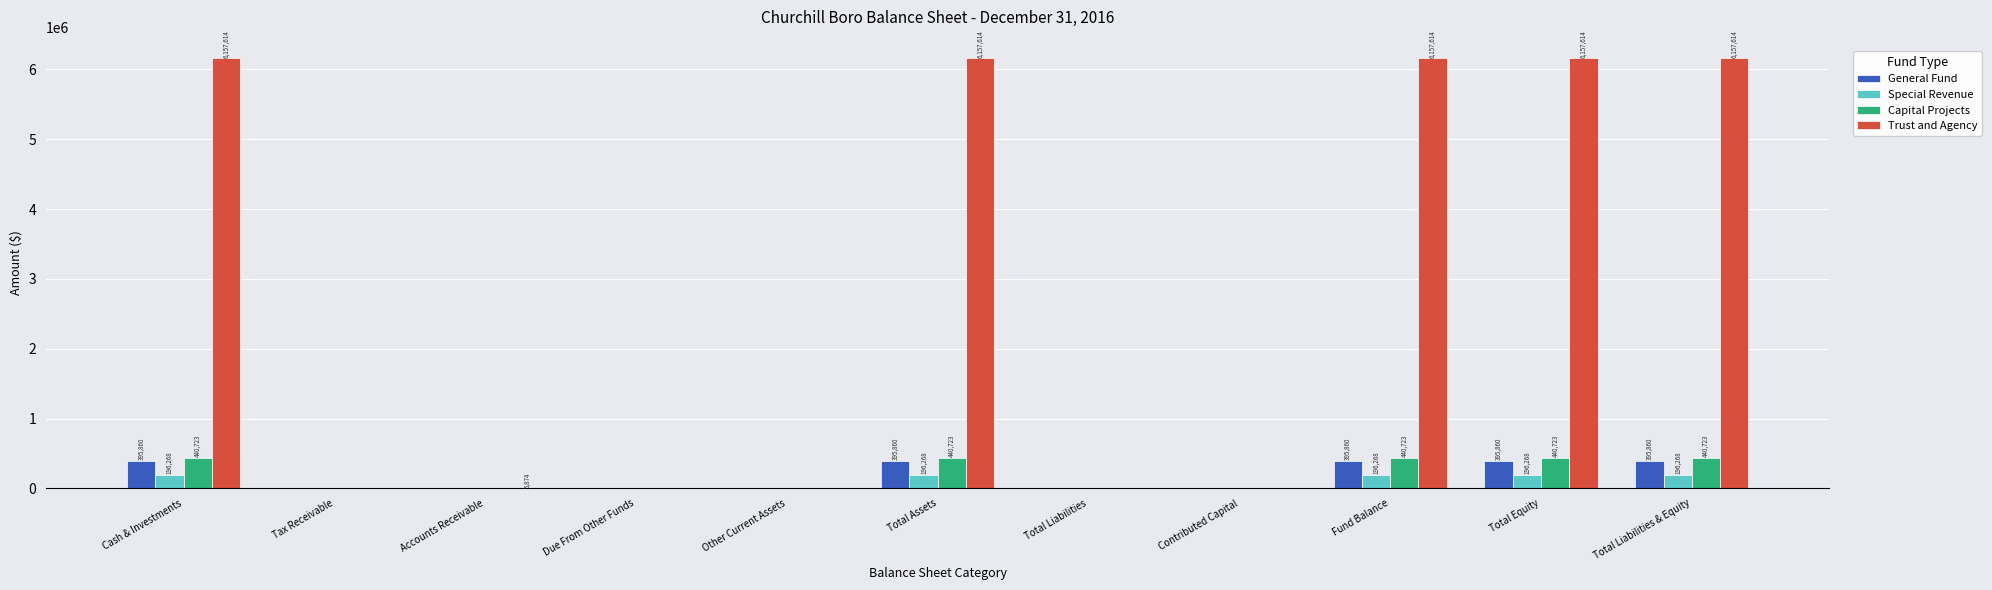

The Trust and Agency series shows 9707227 at Total Equity. True or false?

False